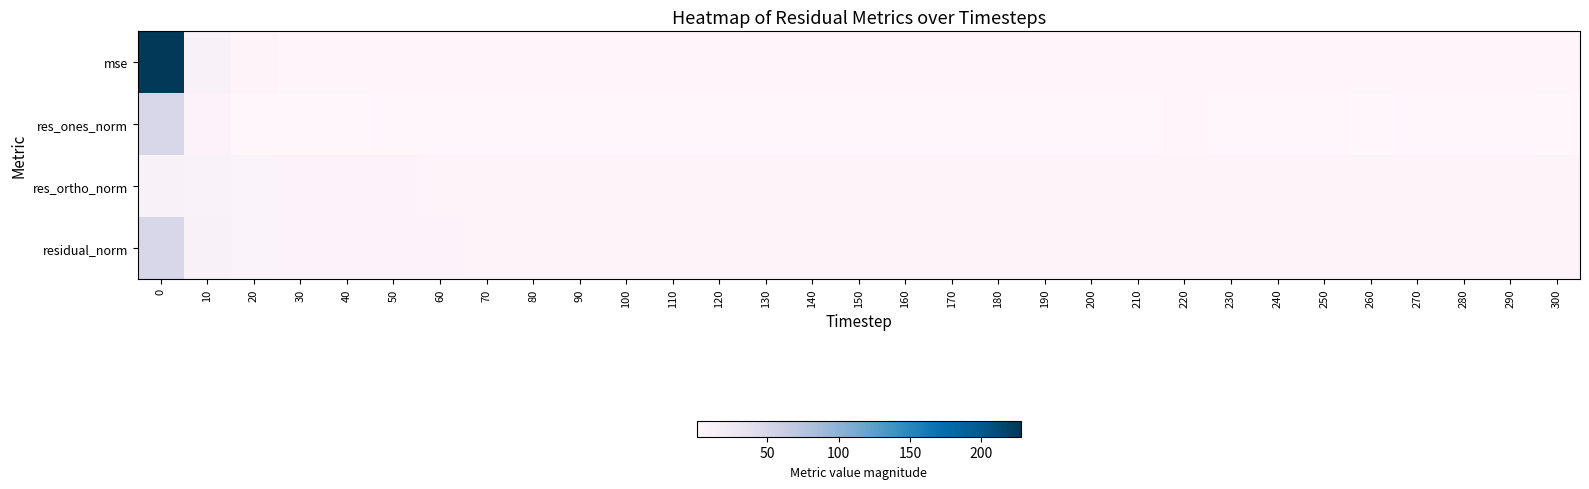

Rank the series at 130 from highest to lowest value.

residual_norm, res_ortho_norm, mse, res_ones_norm